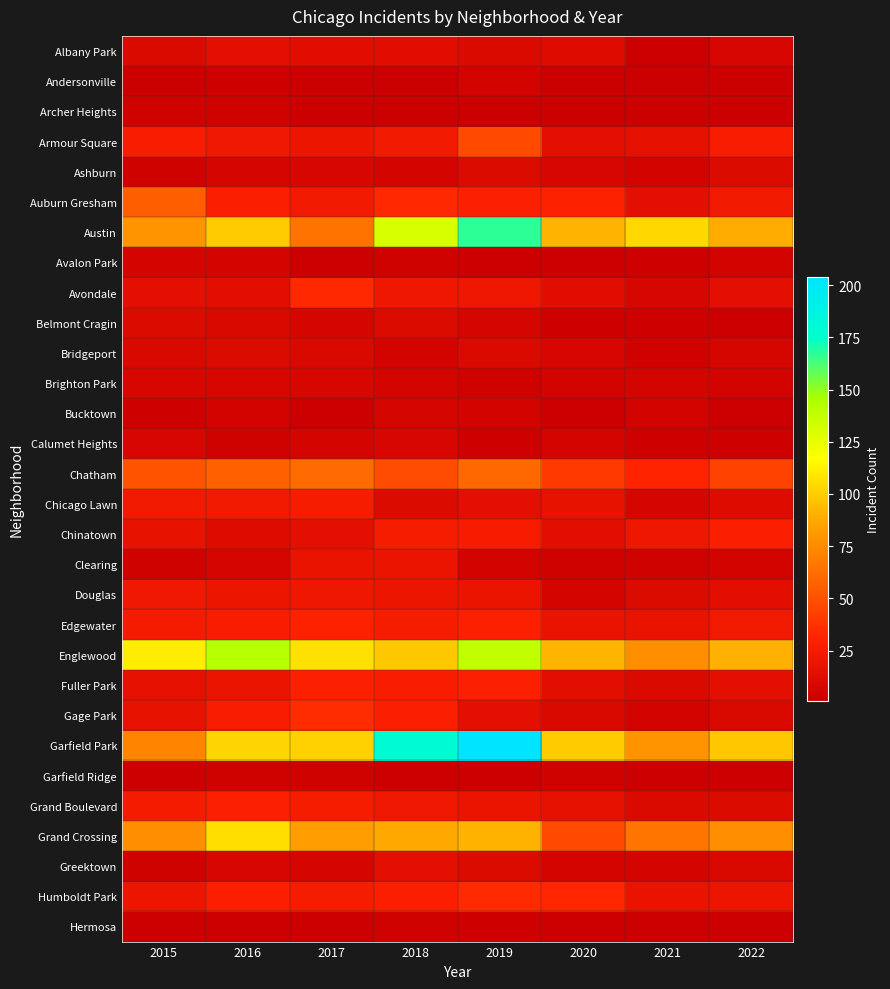

The value of Chicago Lawn at 2016 is 12.9. True or false?

False